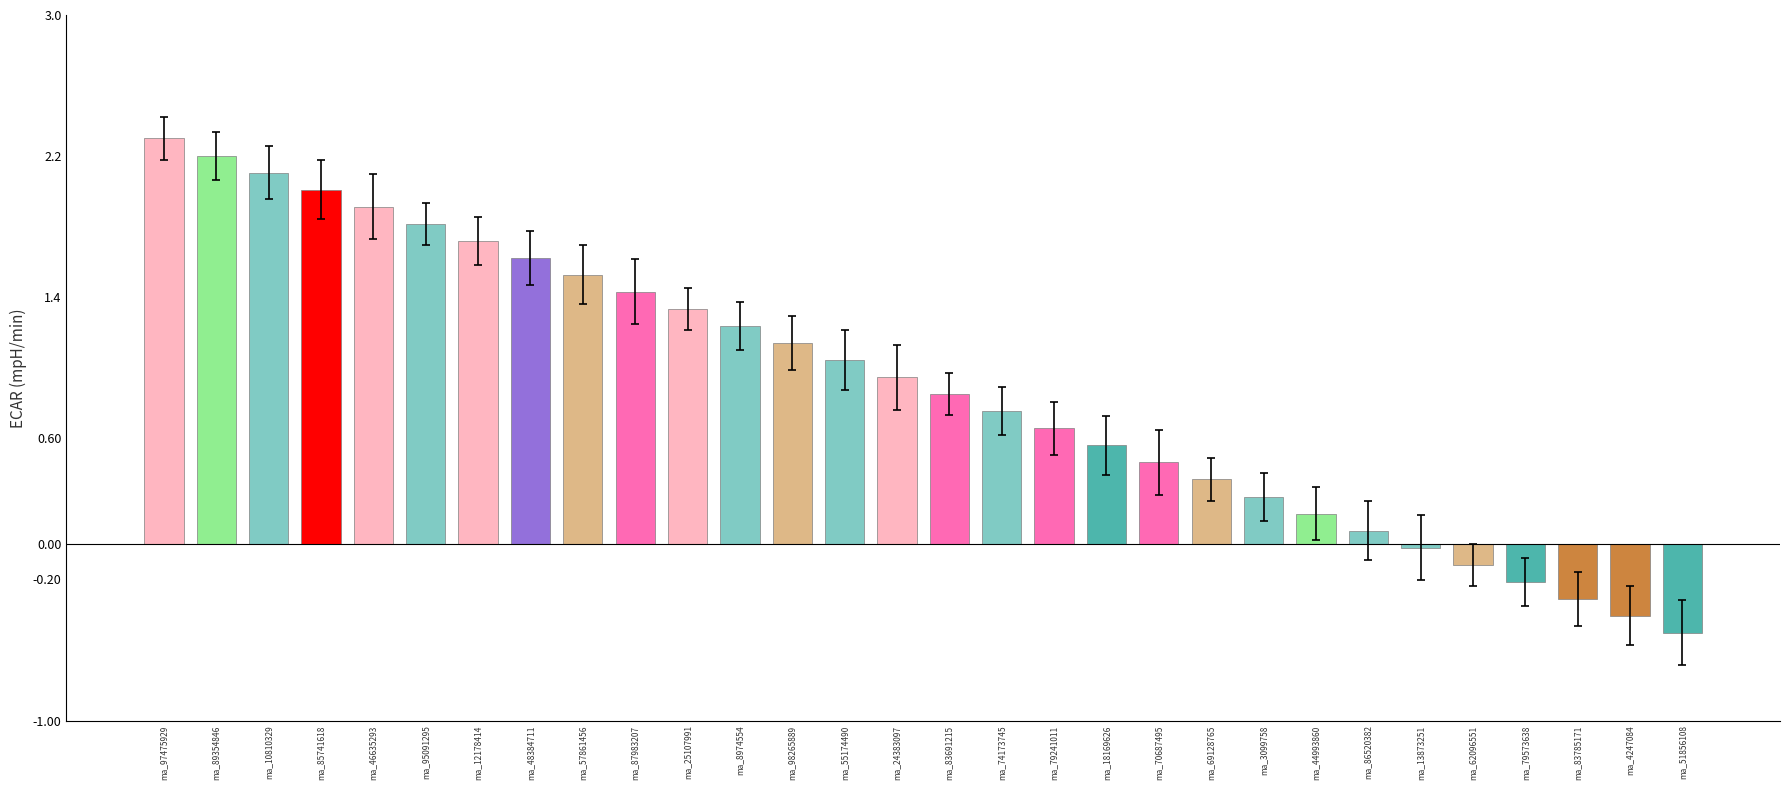

List the labels in order of value, largest first.

ma_97475929, ma_89354846, ma_10810329, ma_85741618, ma_46635293, ma_95091295, ma_12178414, ma_48384711, ma_57861456, ma_87983207, ma_25107991, ma_8974554, ma_98265889, ma_55174490, ma_24383097, ma_83691215, ma_74173745, ma_79241011, ma_18169626, ma_70687495, ma_69128765, ma_3099758, ma_44993860, ma_86520382, ma_13873251, ma_62096551, ma_79573638, ma_83785171, ma_4247084, ma_51856108